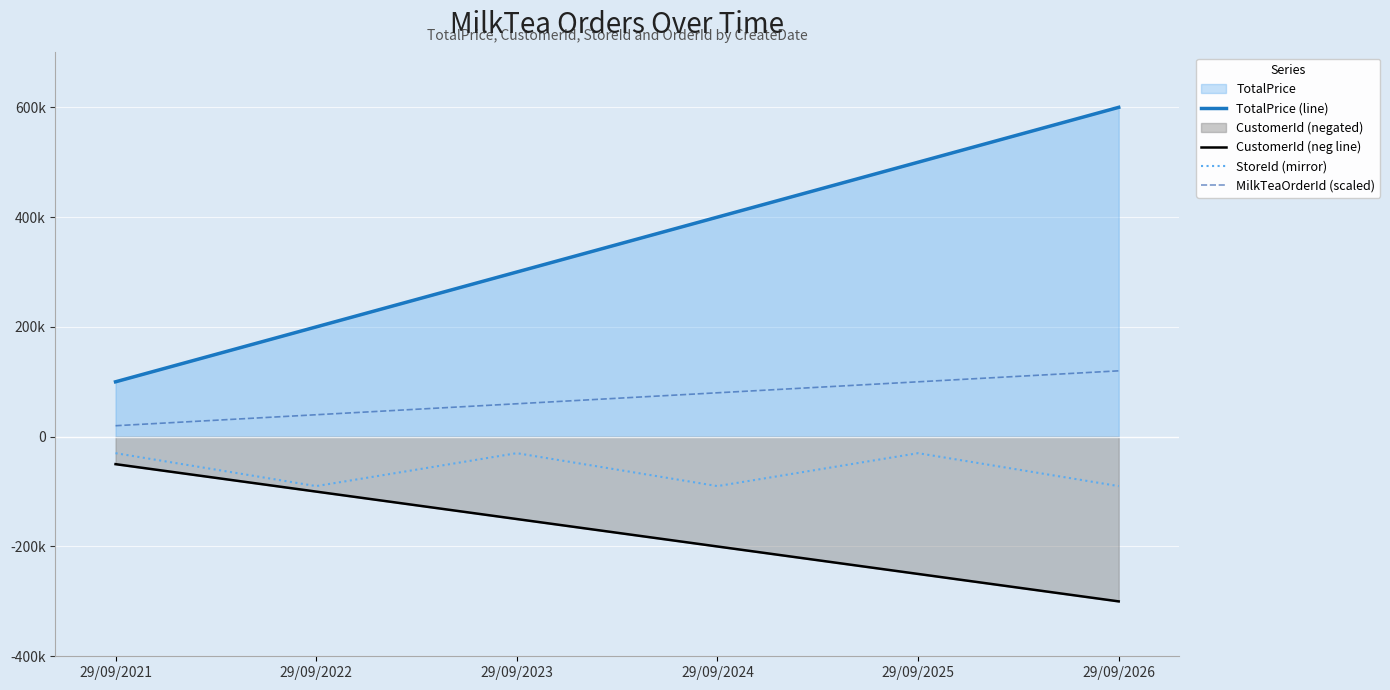

List the series in order of their overall mean, highest first.

TotalPrice (line), MilkTeaOrderId (scaled), StoreId (mirror), CustomerId (neg line)